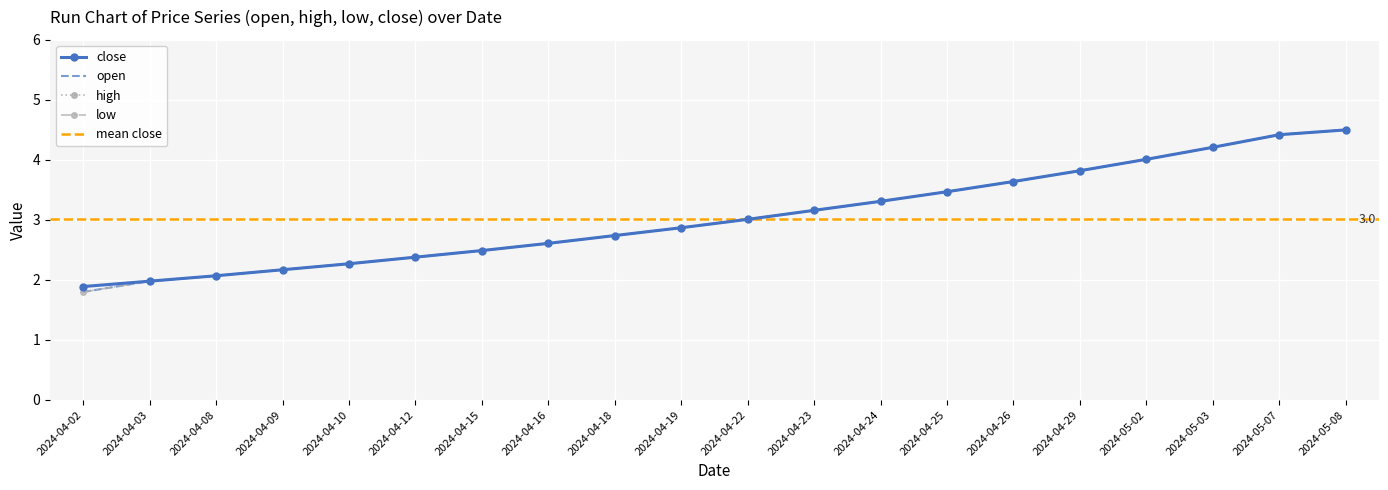

What is the value of the open point at the 19th from the left?

4.4